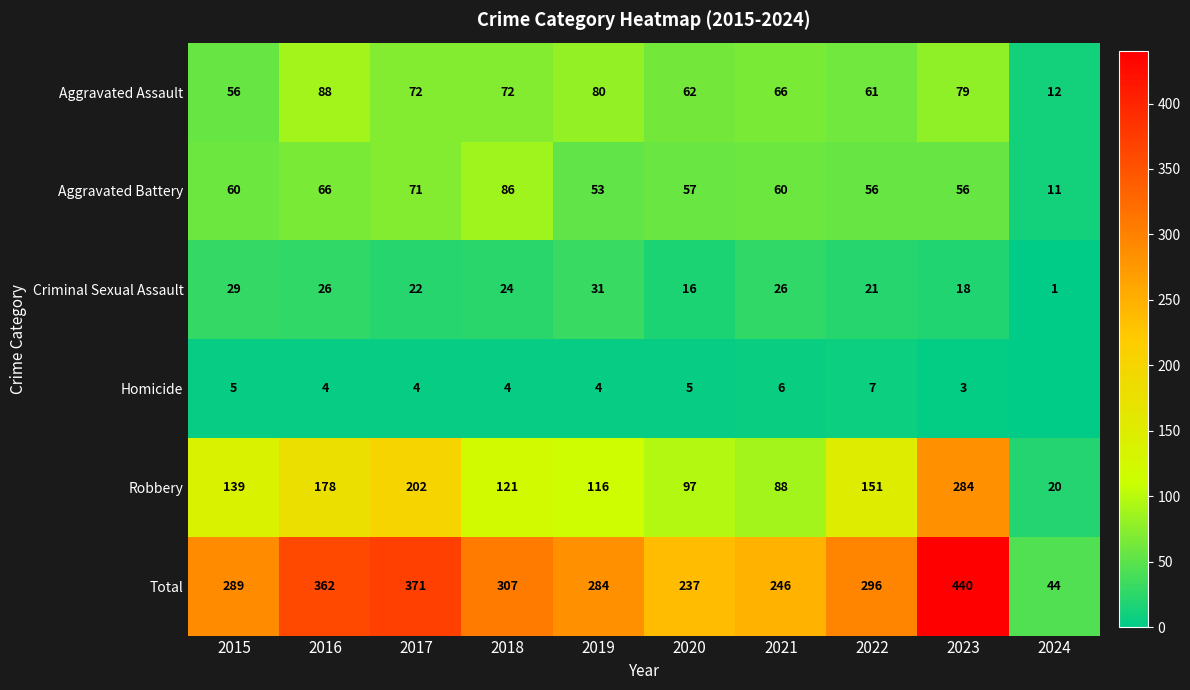

Is the value of Homicide at 2023 greater than the value of Robbery at 2017?

No